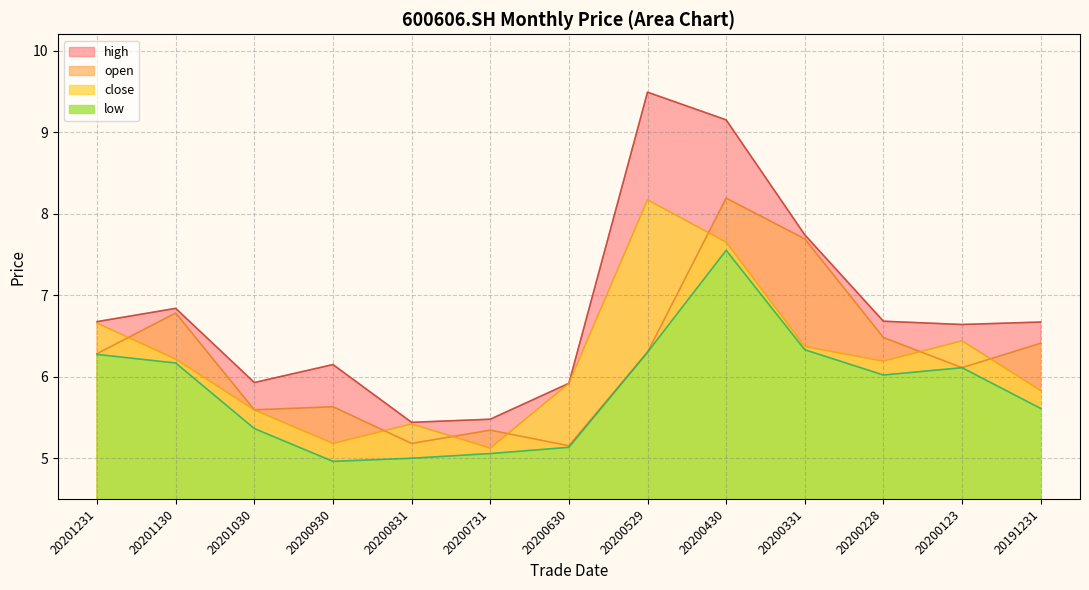

Does the chart have visible grid lines?

Yes